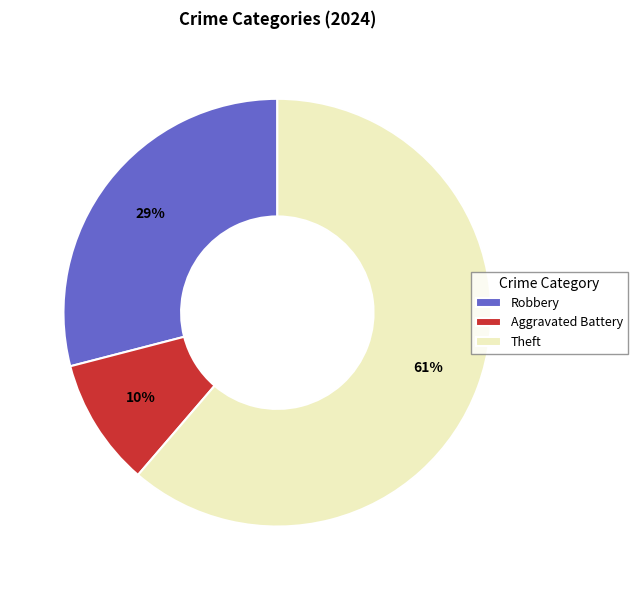

To the nearest percent, what is the difference between the Robbery and Aggravated Battery slice percentages?

19%